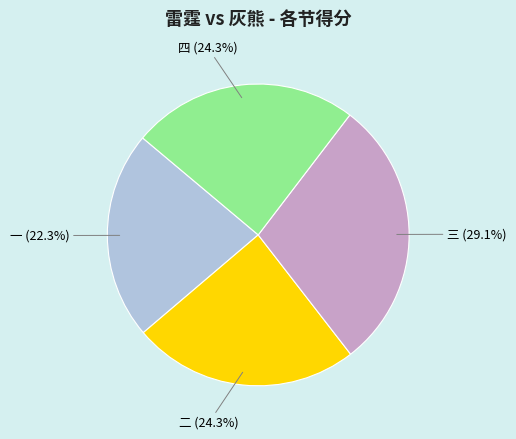

Does 四 represent more than half of the total?

No